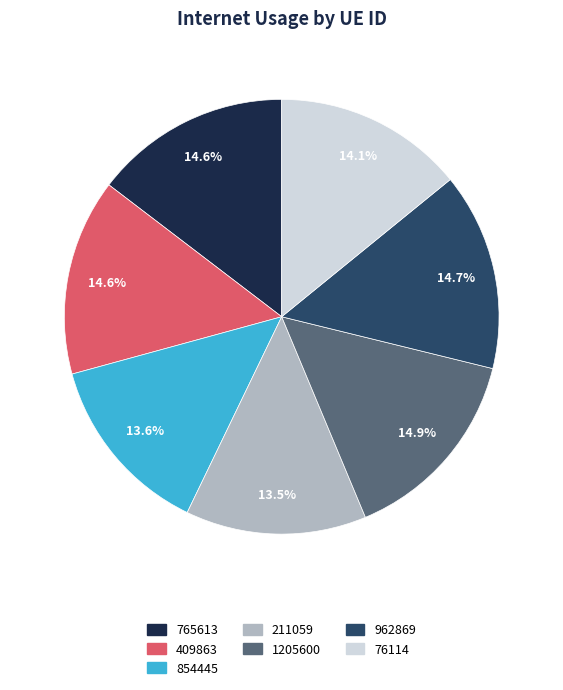

To the nearest percent, what portion does 76114 represent?

14%